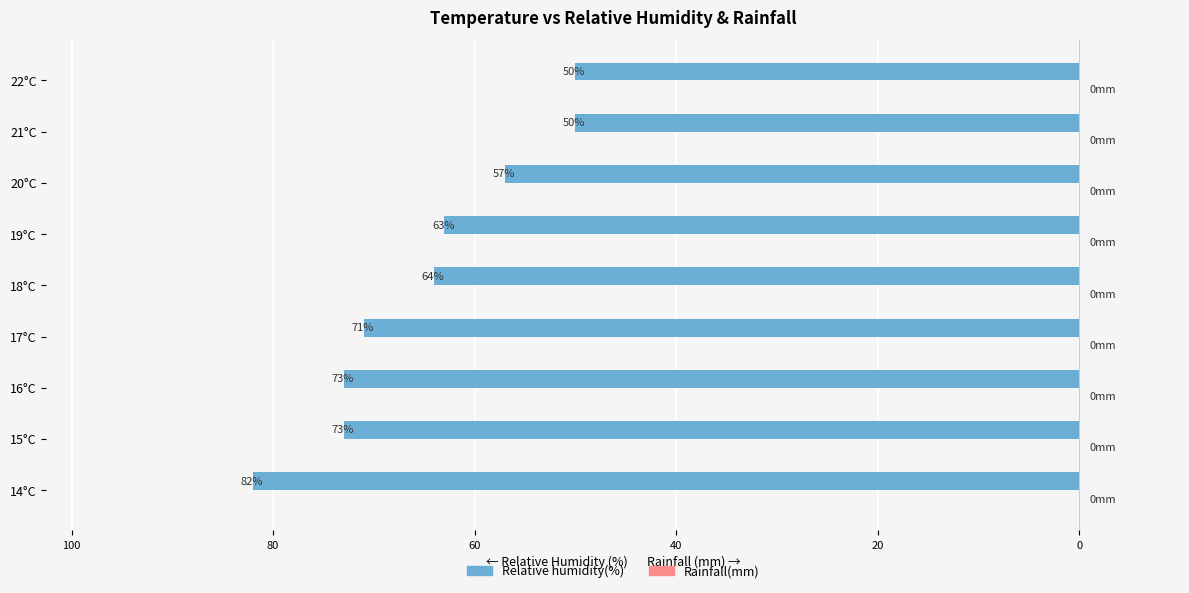

Are the bars horizontal?

Yes